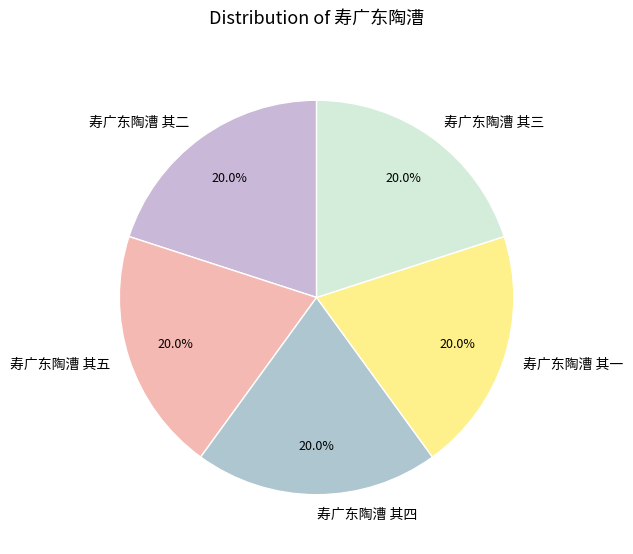

Is 寿广东陶漕 其四 the majority of the pie?

No